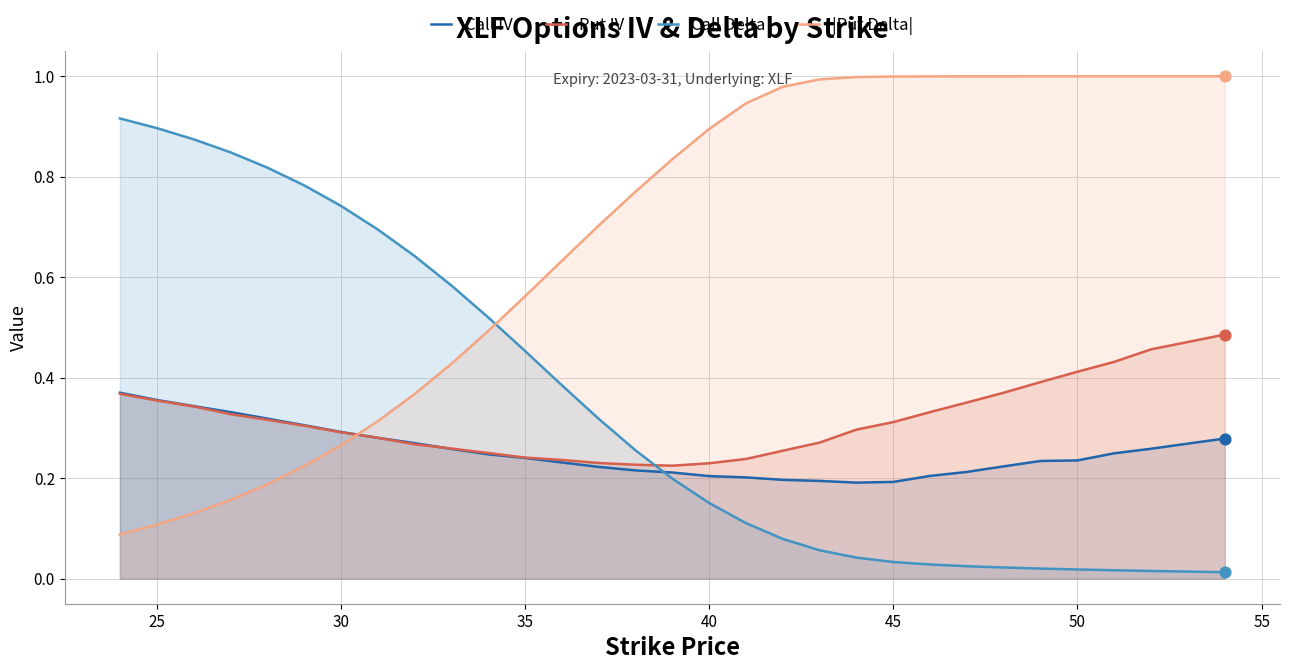

Which series has the largest total across all categories?

|Put Delta|